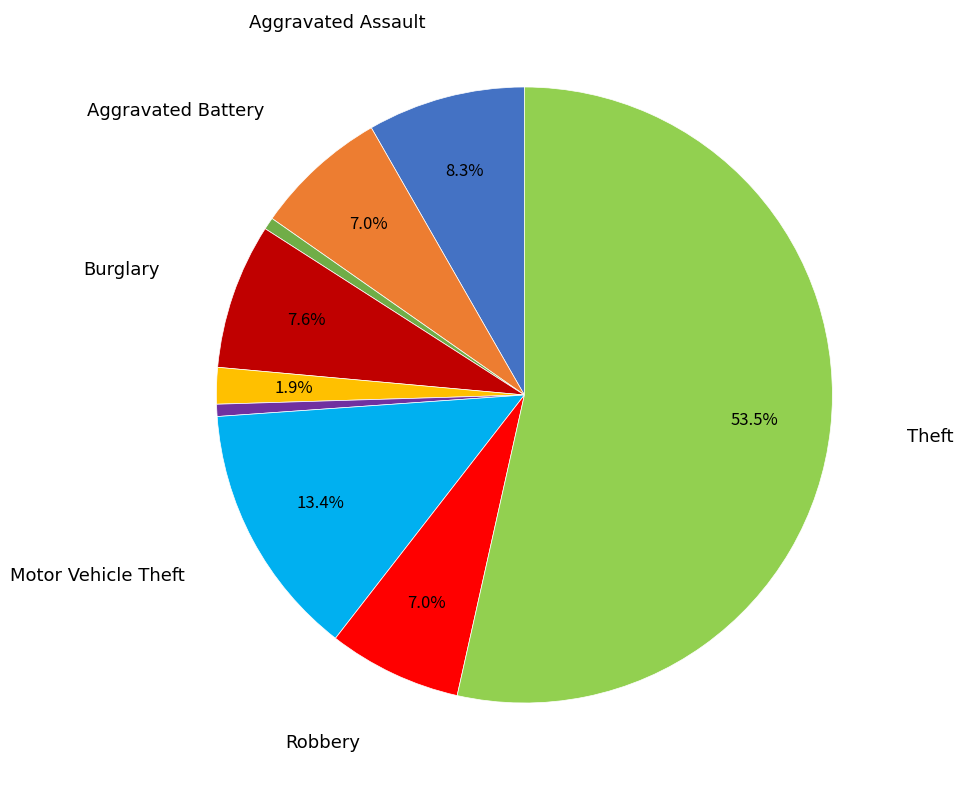

How many segments does this pie chart have?

9